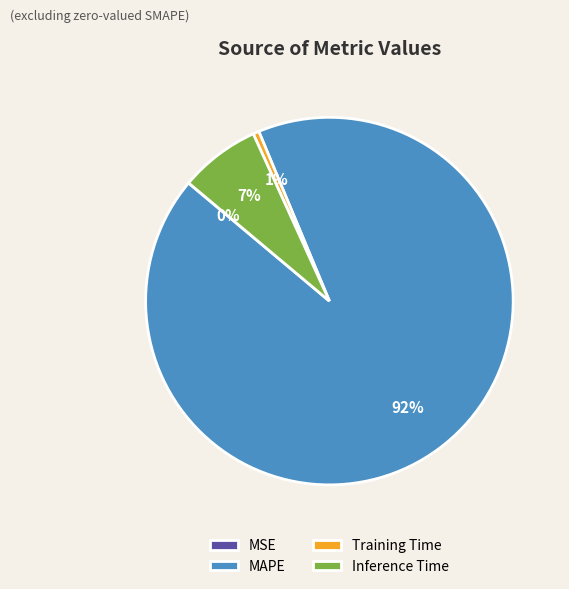

Is it true that Inference Time is 7% of the pie?

True